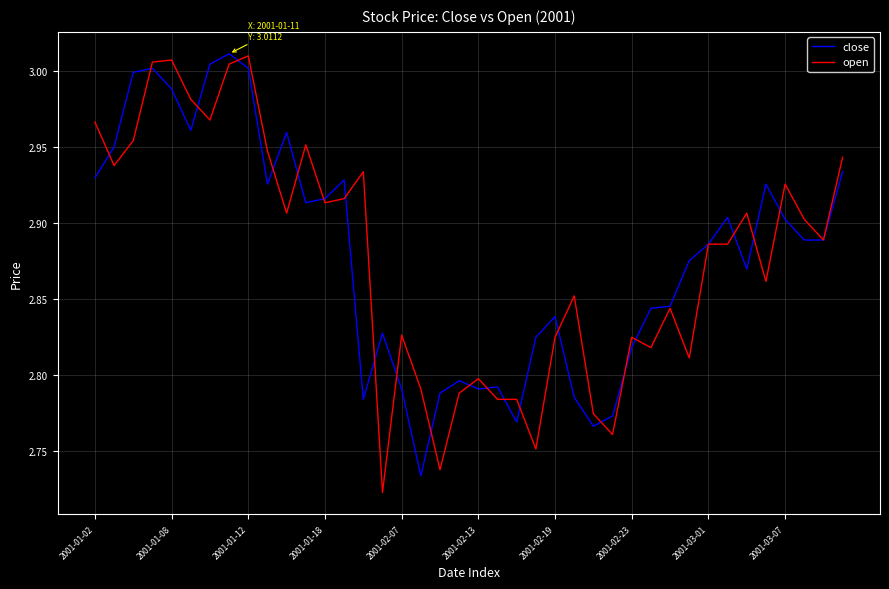

Count the number of categories in the chart.

40